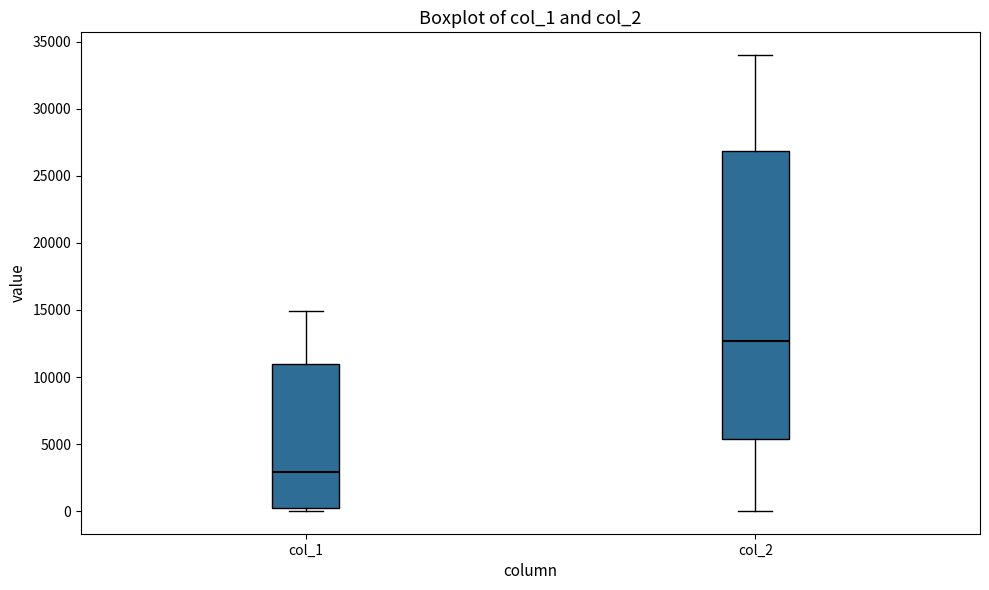

Where is the lower edge of the box for col_2 on the y-axis? The values are not printed on the chart, so give them approximately, as read against the axis.

5500